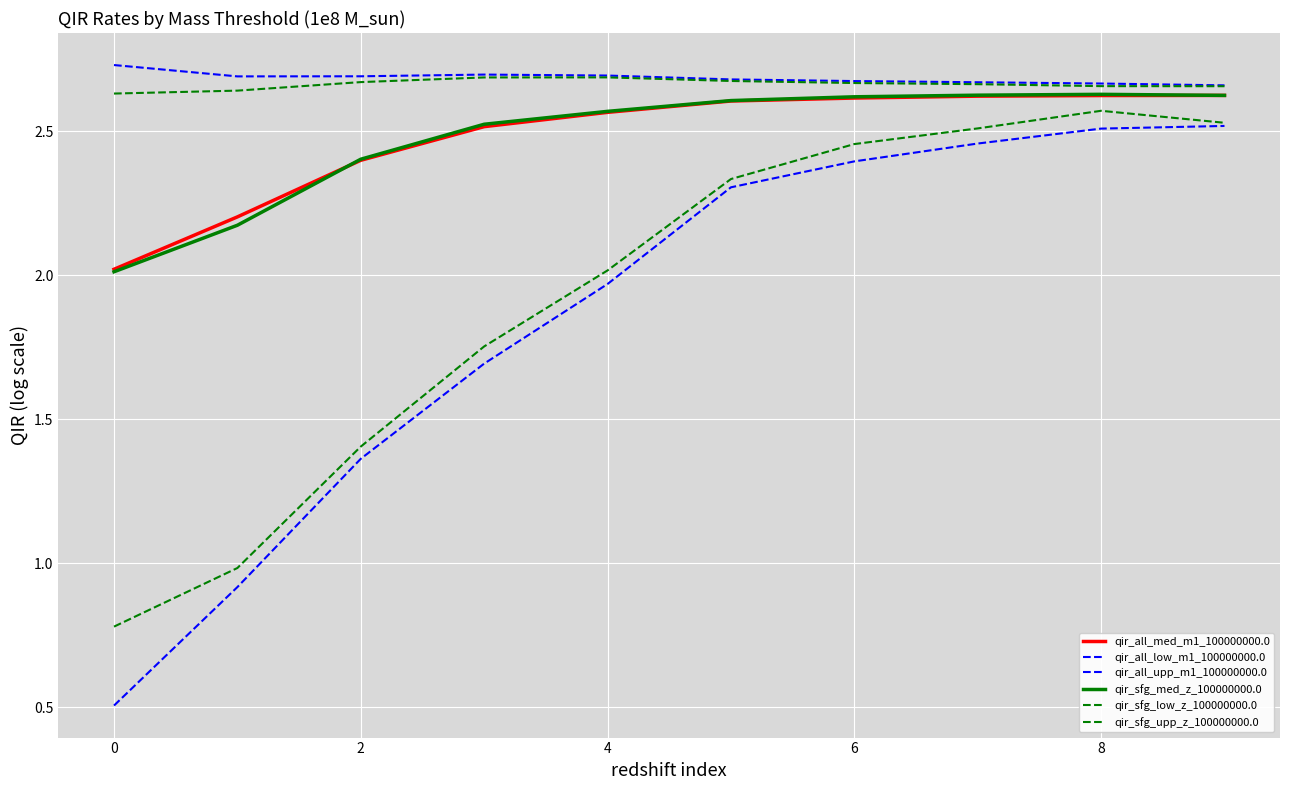

Which series has the largest total across all categories?

qir_all_upp_m1_100000000.0